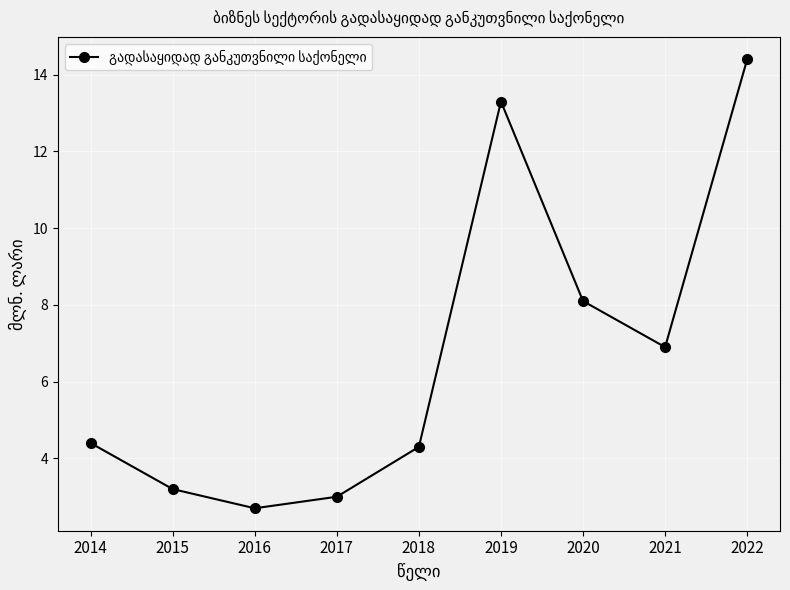

What is the minimum value shown in the chart?

2.7